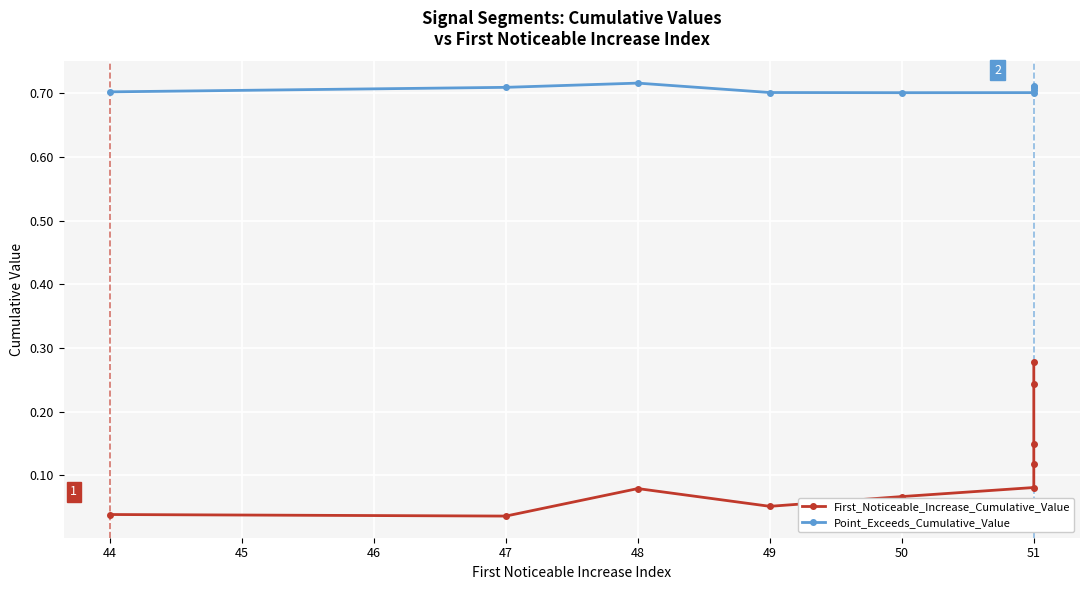

How many Point_Exceeds_Cumulative_Value values are between 0 and 1?

10